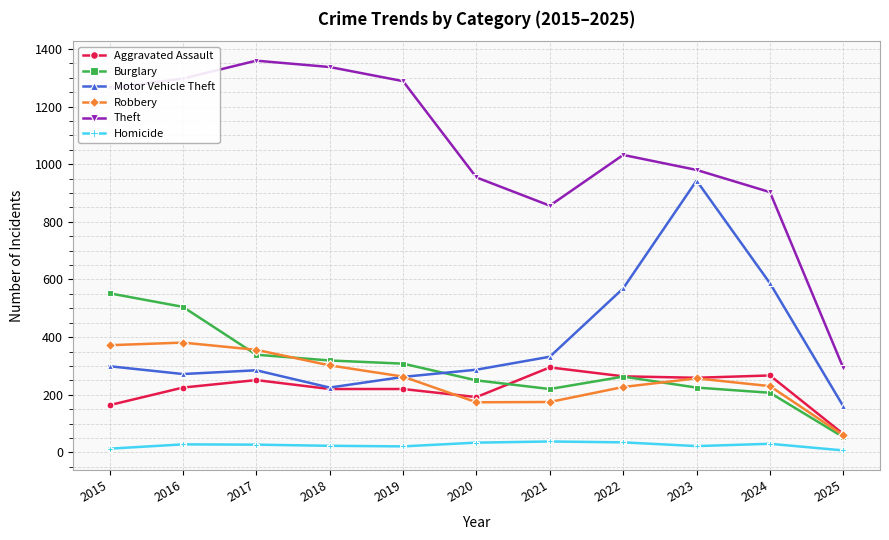

Is the value of Homicide at 2021 greater than the value of Motor Vehicle Theft at 2025?

No